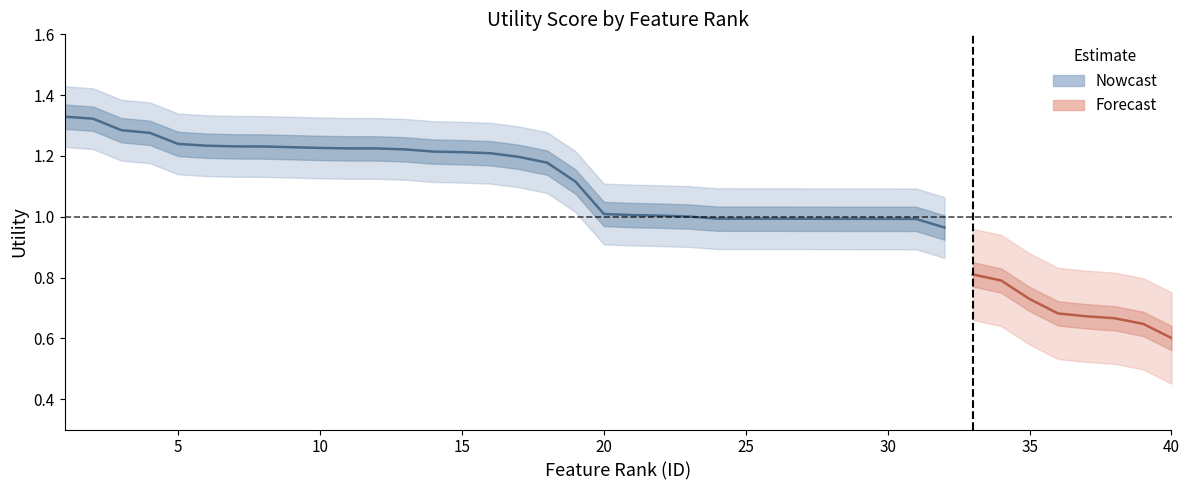

True or false: Utility_lower and Utility cross at least once.

False